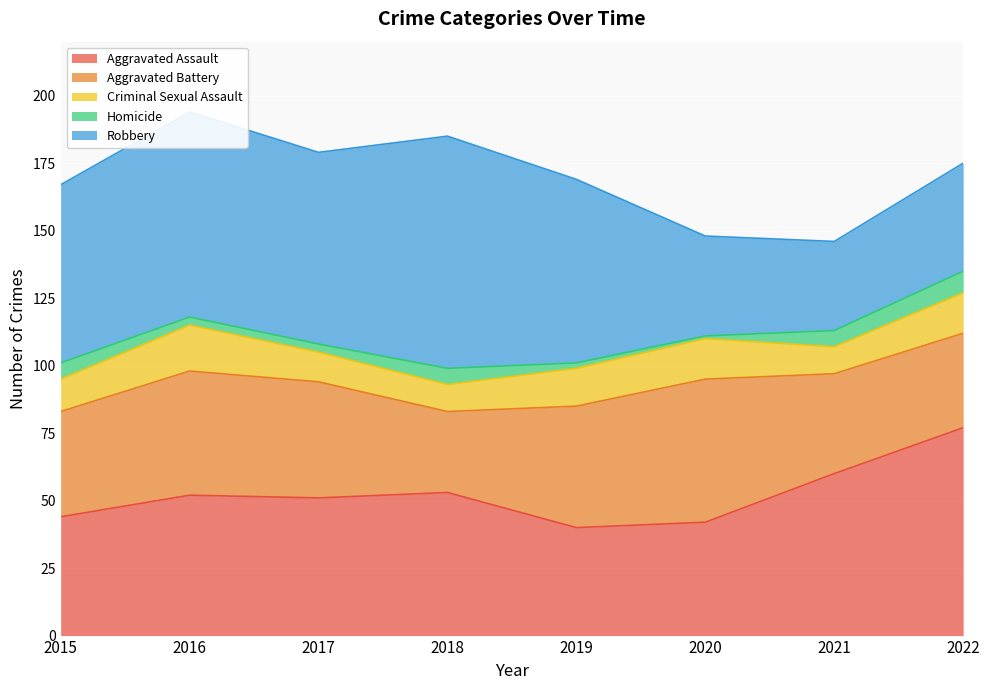

True or false: Criminal Sexual Assault and Aggravated Battery cross at least once.

False